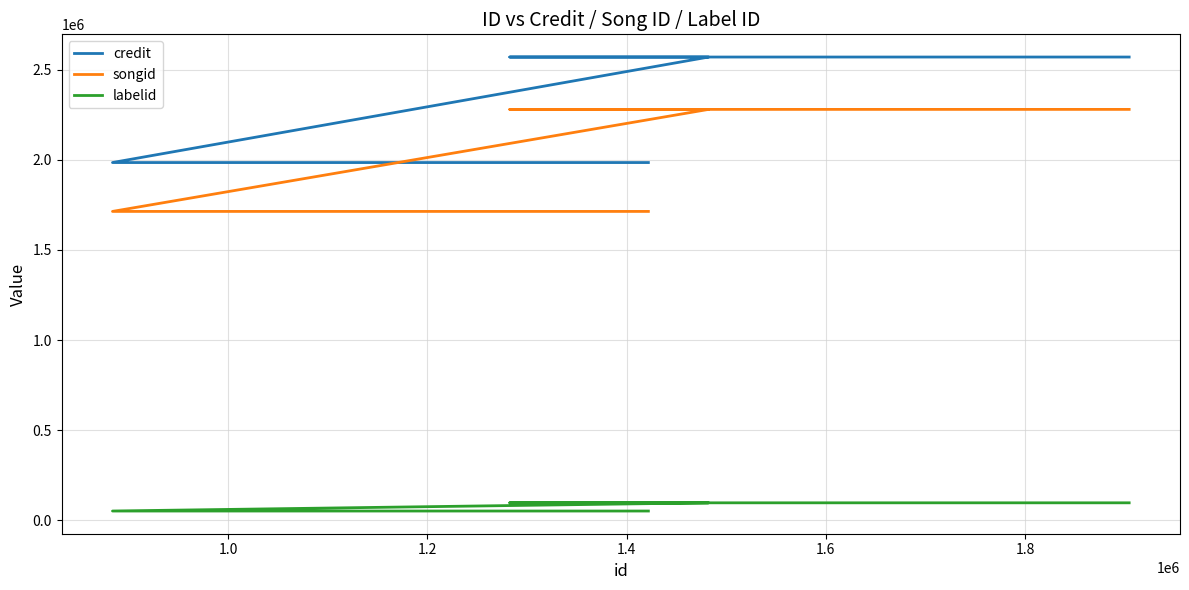

True or false: labelid and songid intersect in this chart.

False